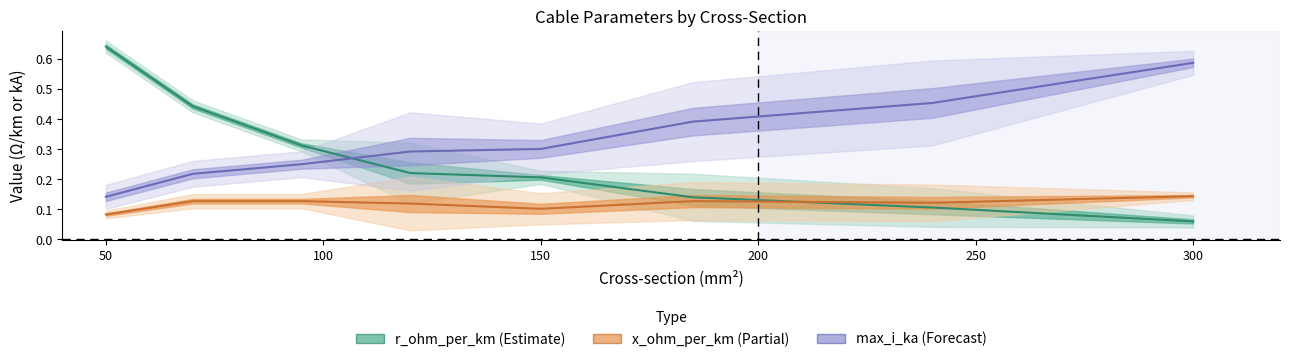

What is the minimum value for x_ohm_per_km?

0.1